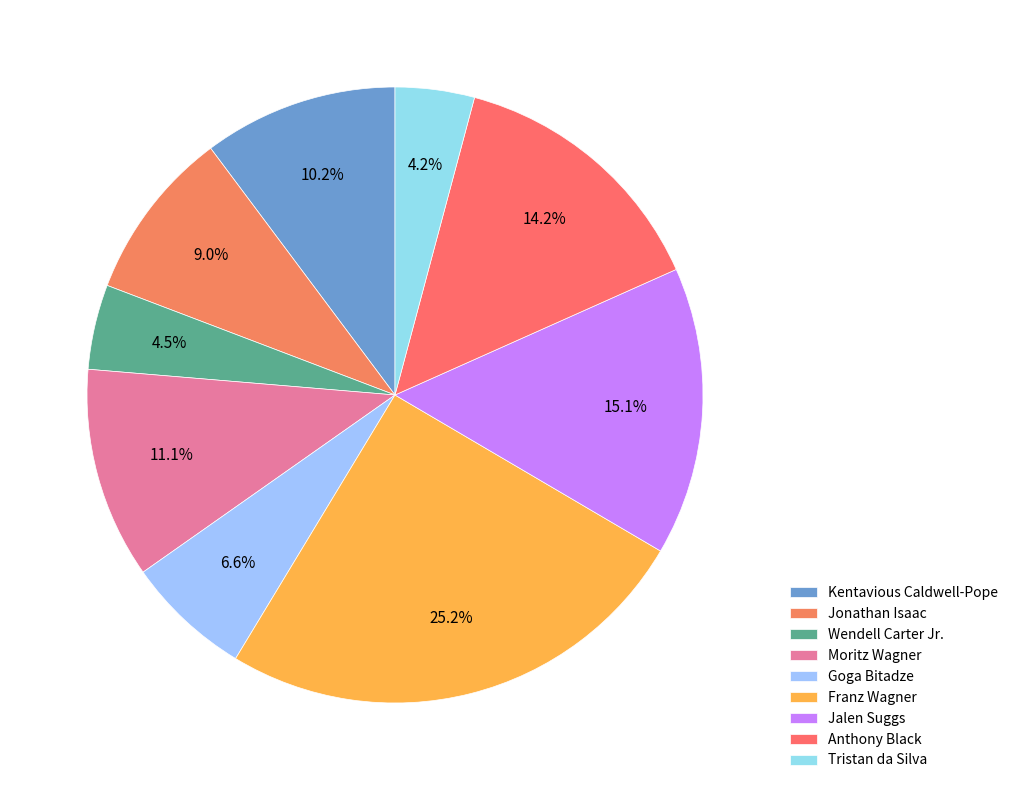

What percentage is NOT represented by Anthony Black?

85.8%